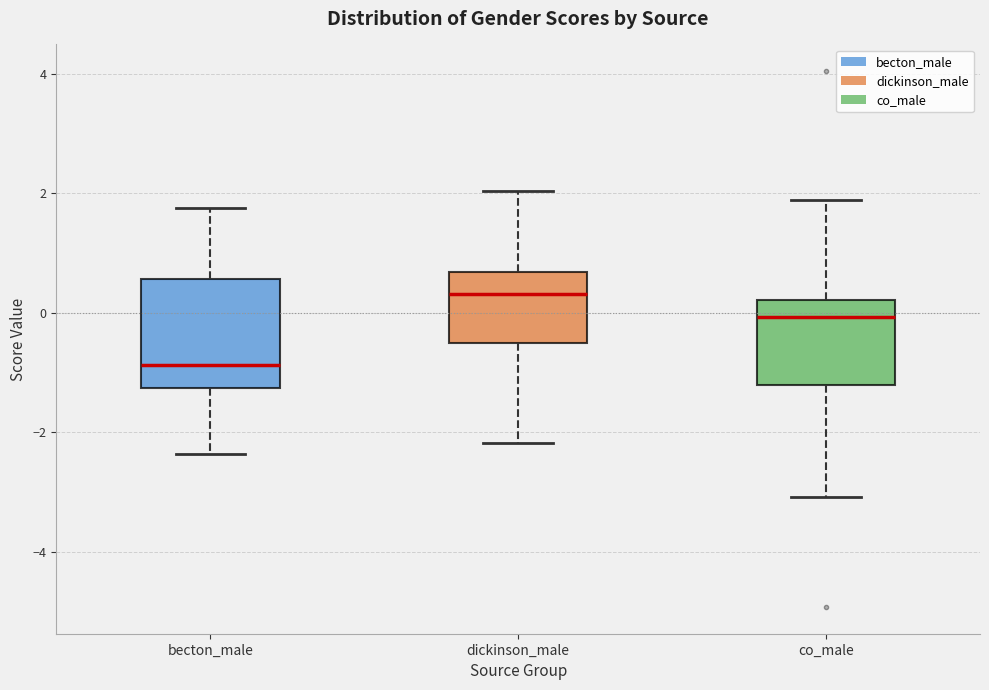

Which box's median line is the highest?

dickinson_male